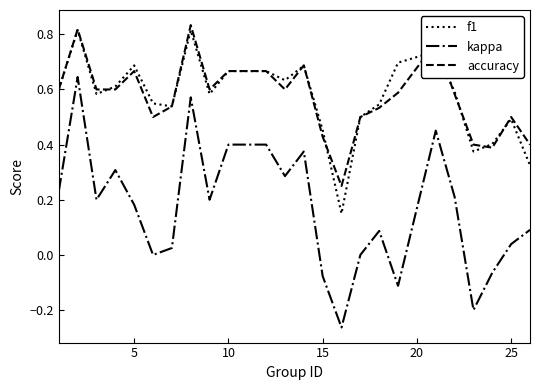

True or false: accuracy and kappa cross at least once.

False